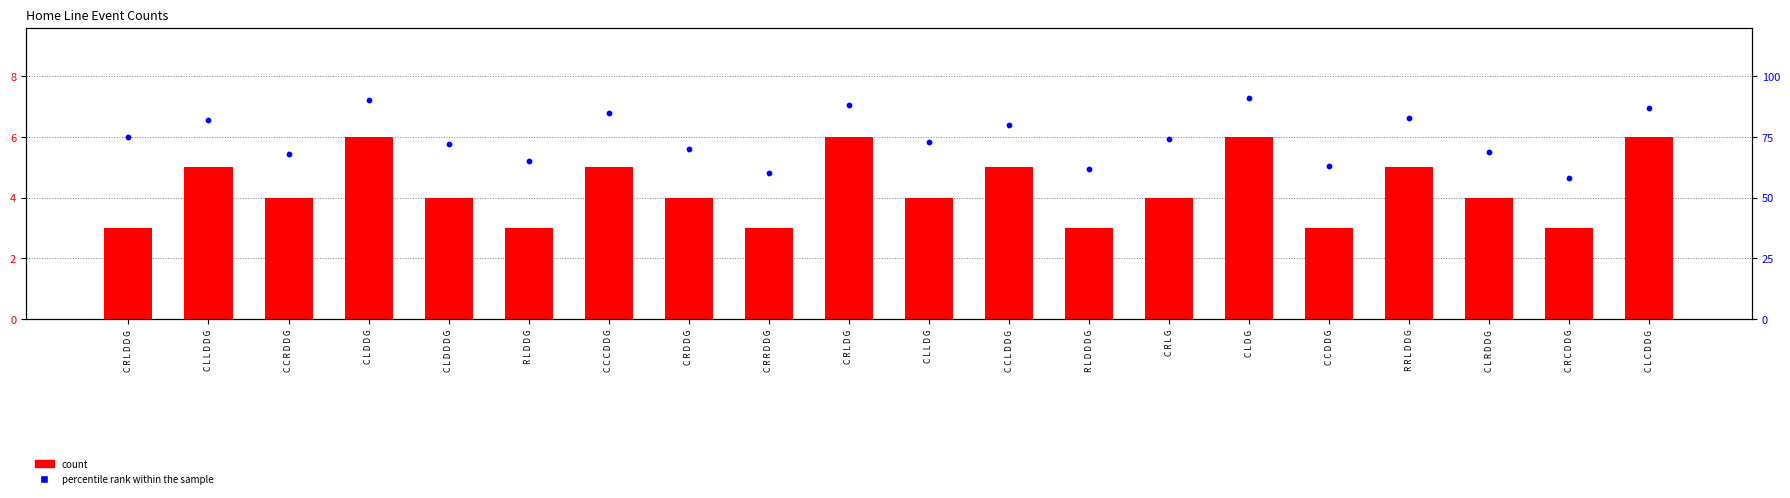

At how many categories does at least one series exceed 20?

20